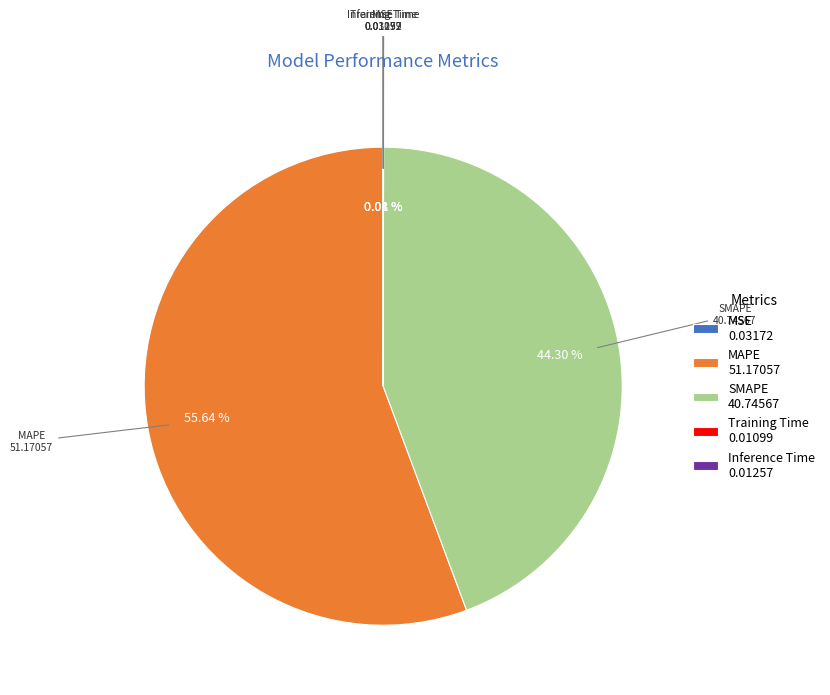

Does MAPE 51.17057 represent more than half of the total?

Yes